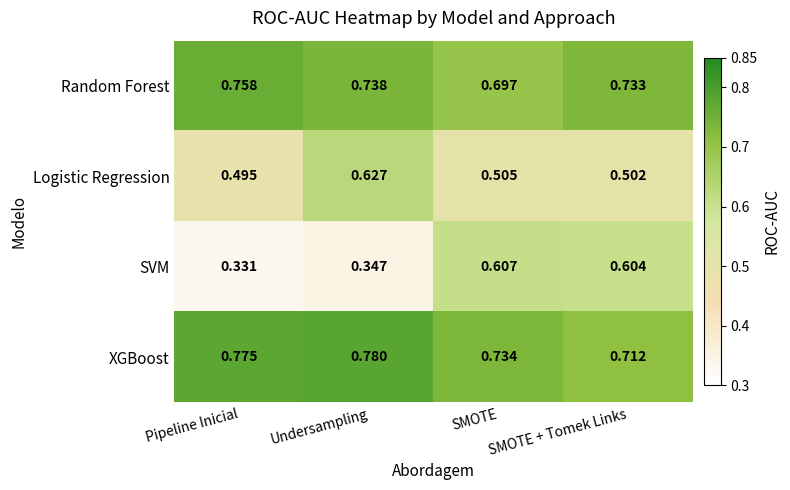

Between Pipeline Inicial and SMOTE + Tomek Links, which series saw the biggest shift?

SVM